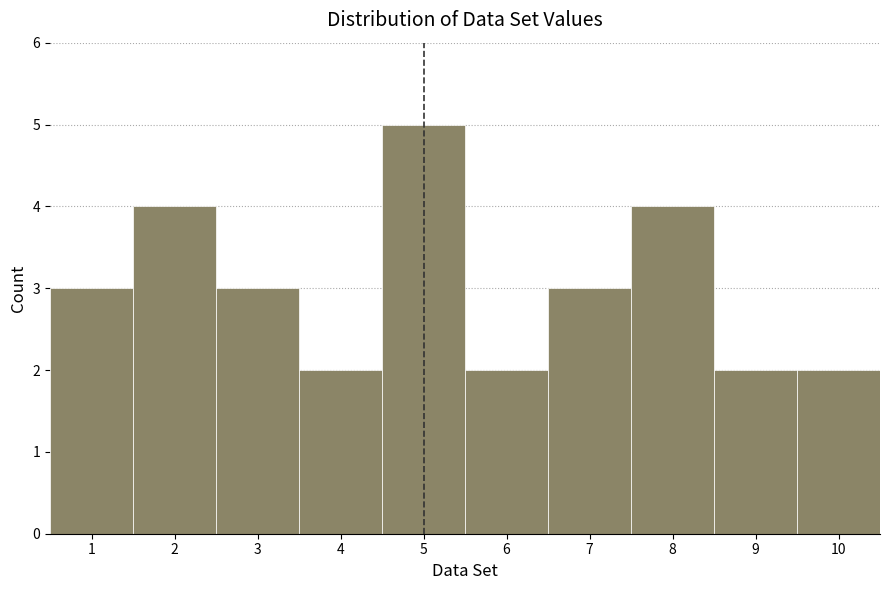

Which range on the x-axis has the tallest bar?

4.5 to 5.5